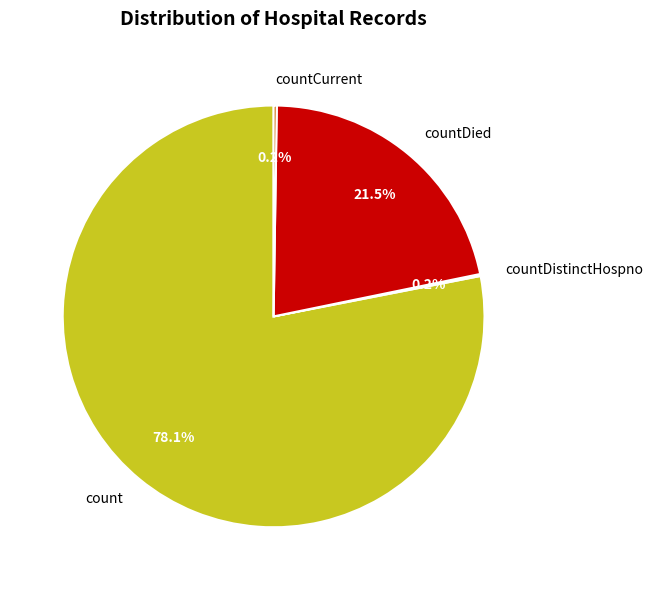

What is the largest slice in the pie chart?

count